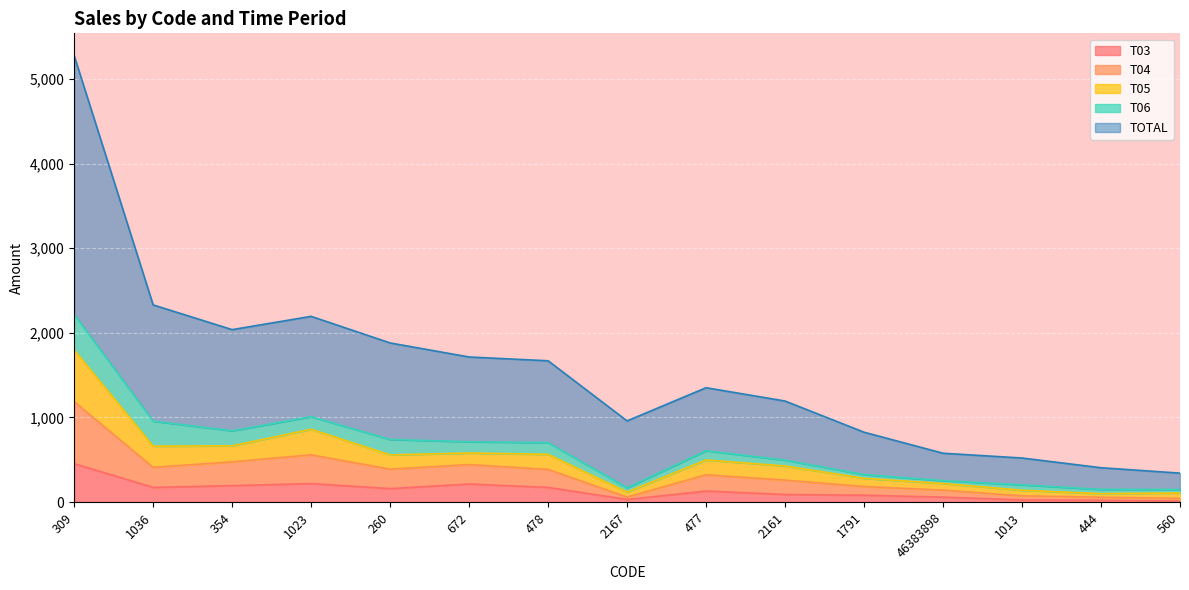

True or false: T03 has a value of 129.5 at 477.

True